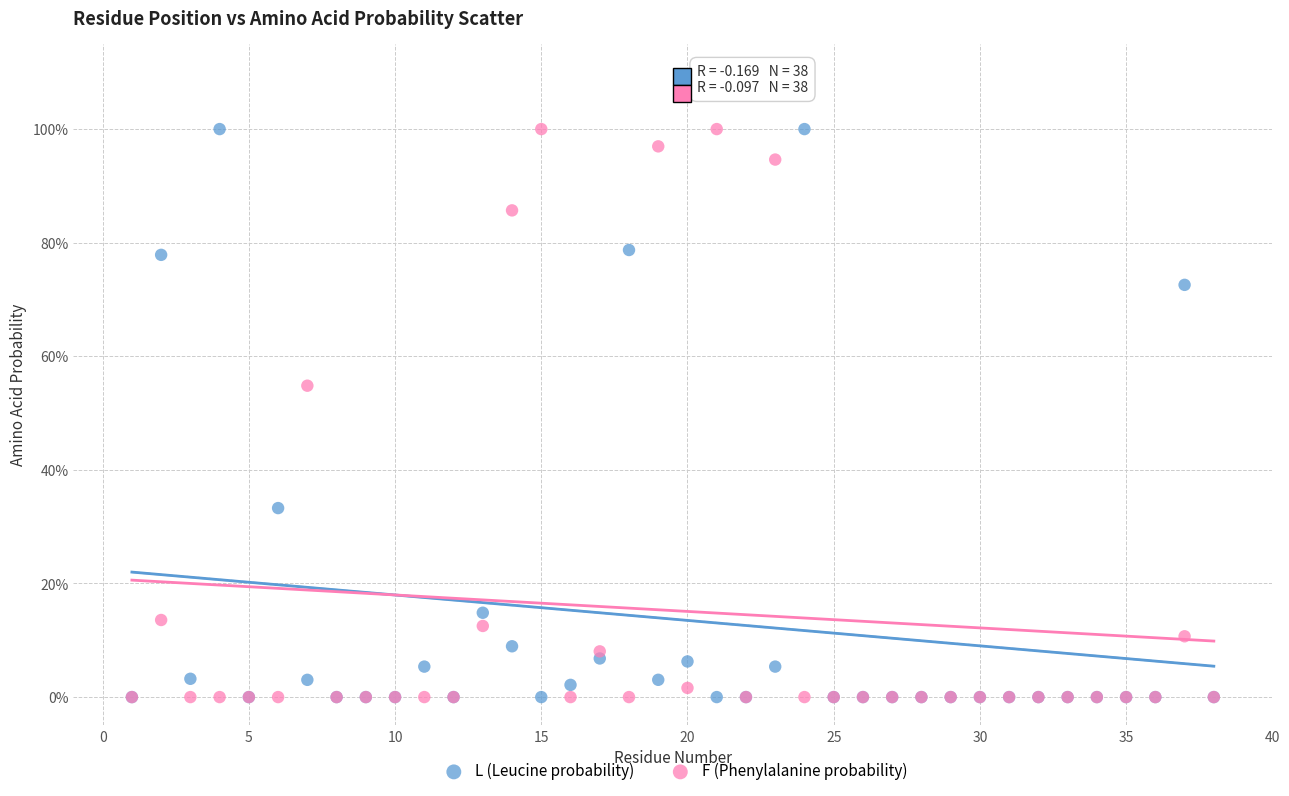

What are all the series names shown in the legend?

L (Leucine probability), F (Phenylalanine probability)